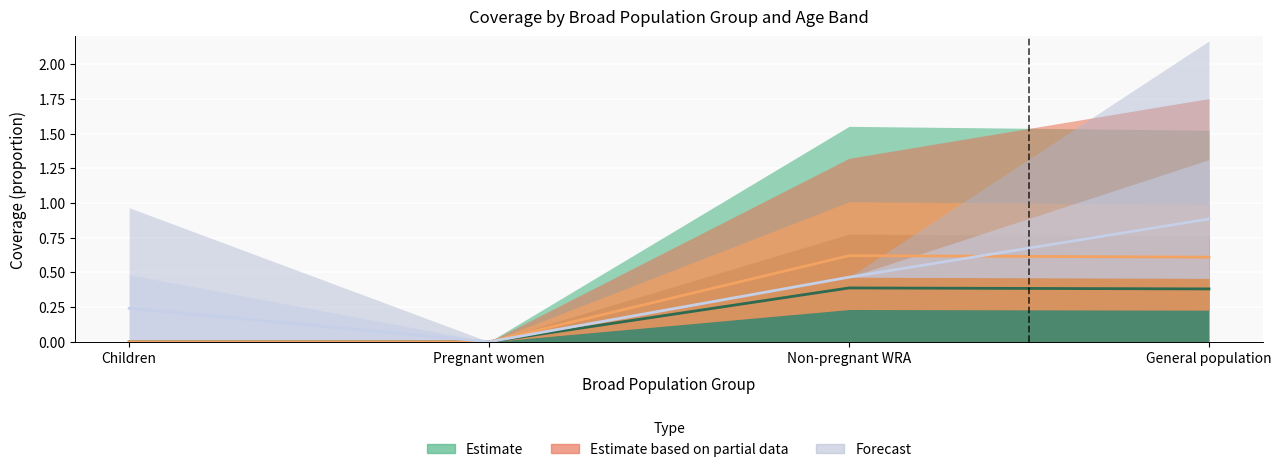

What is the difference between the highest and lowest values at Children?

0.5